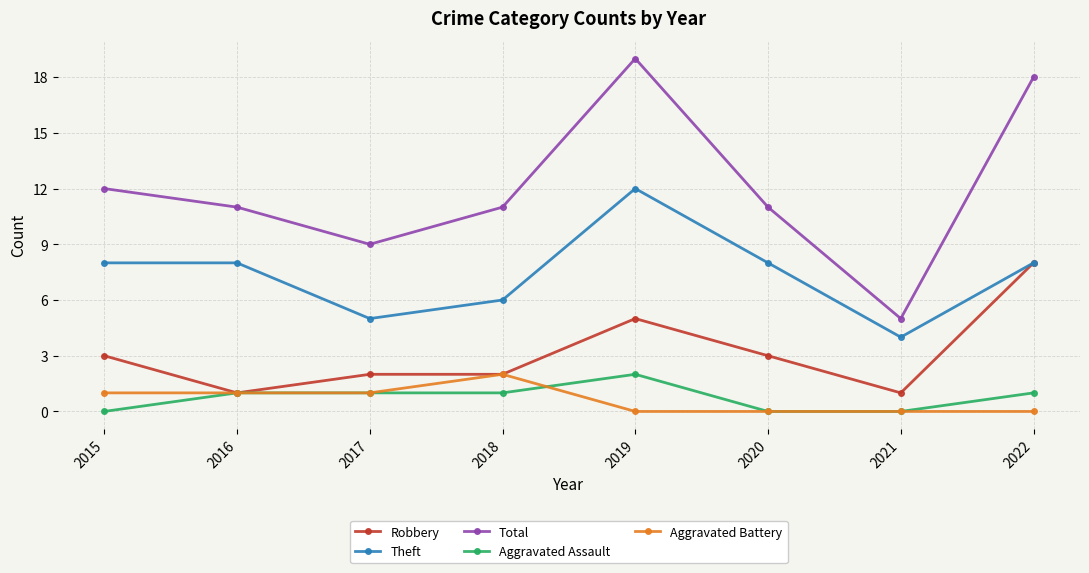

Reading left to right, list all the values displayed in this chart.

Robbery: 2015=3	2016=1	2017=2	2018=2	2019=5	2020=3	2021=1	2022=8
Theft: 2015=8	2016=8	2017=5	2018=6	2019=12	2020=8	2021=4	2022=8
Total: 2015=12	2016=11	2017=9	2018=11	2019=19	2020=11	2021=5	2022=18
Aggravated Assault: 2015=0	2016=1	2017=1	2018=1	2019=2	2020=0	2021=0	2022=1
Aggravated Battery: 2015=1	2016=1	2017=1	2018=2	2019=0	2020=0	2021=0	2022=0